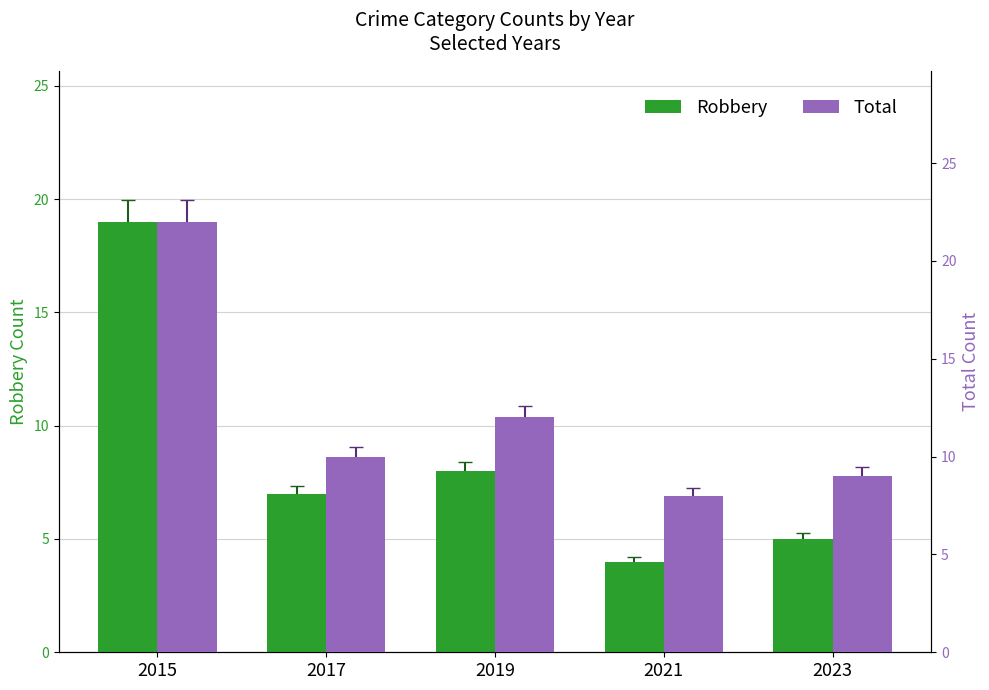

True or false: Robbery has a value of 4 at 2021.

True